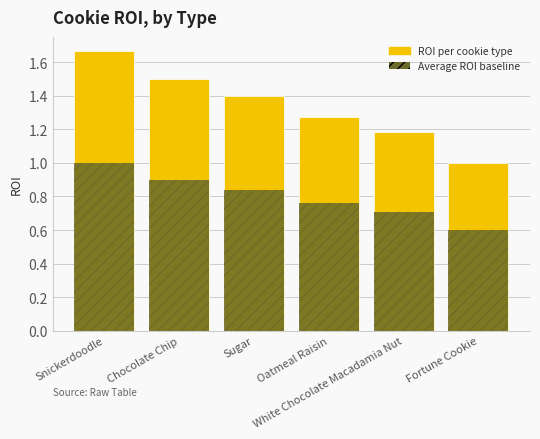

True or false: Average ROI baseline has a value of 0.9 at Chocolate Chip.

True